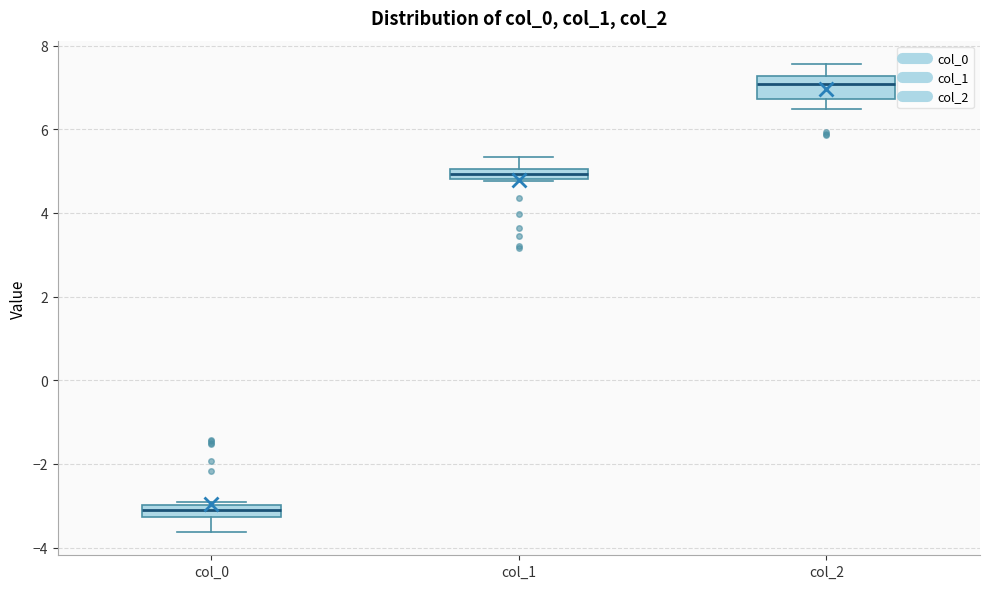

Where does the lower whisker of the box for col_0 end on the y-axis? The values are not printed on the chart, so give them approximately, as read against the axis.

-3.6